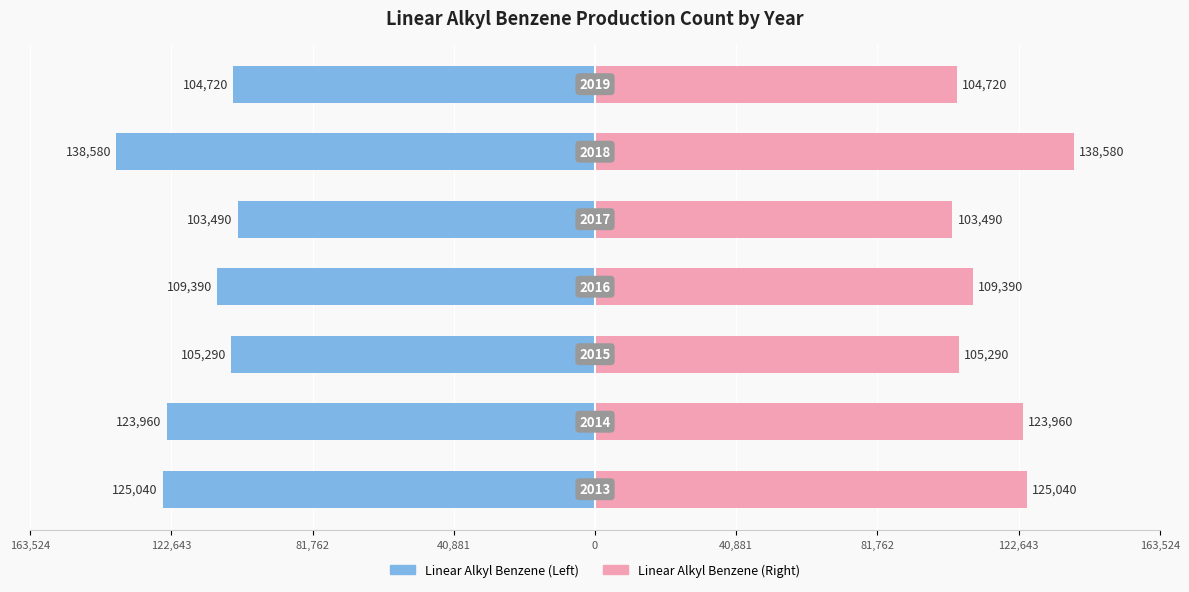

How many distinct data groups are displayed?

2